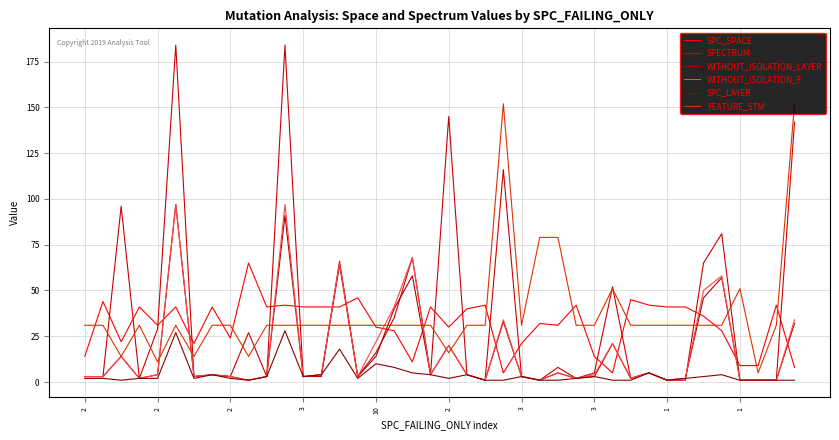

At which category does WITHOUT_ISOLATION_F reach its first local peak?

2